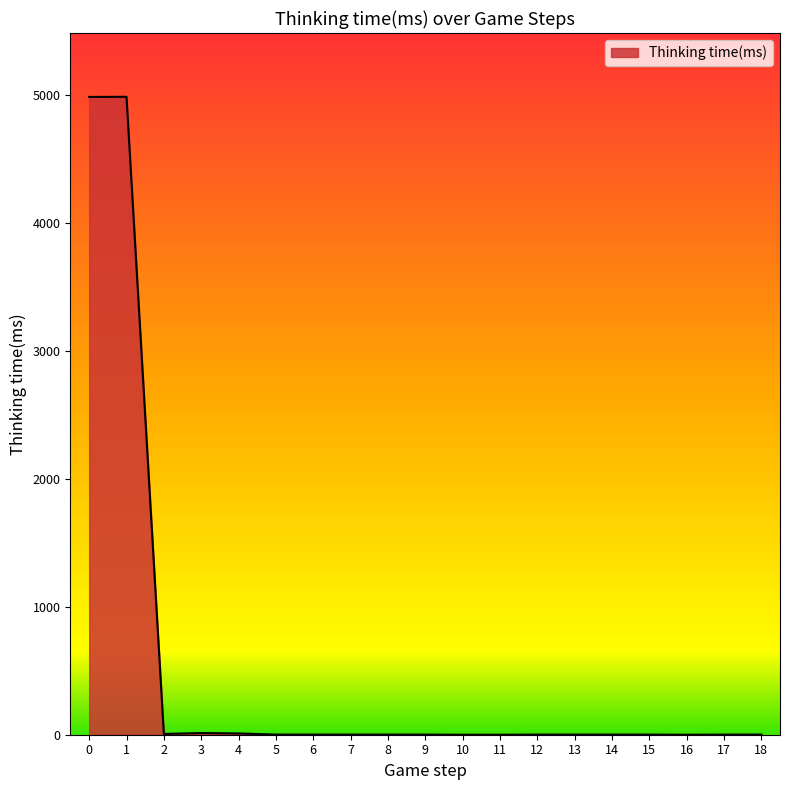

What is the change in value from 1 to 10?

-4987